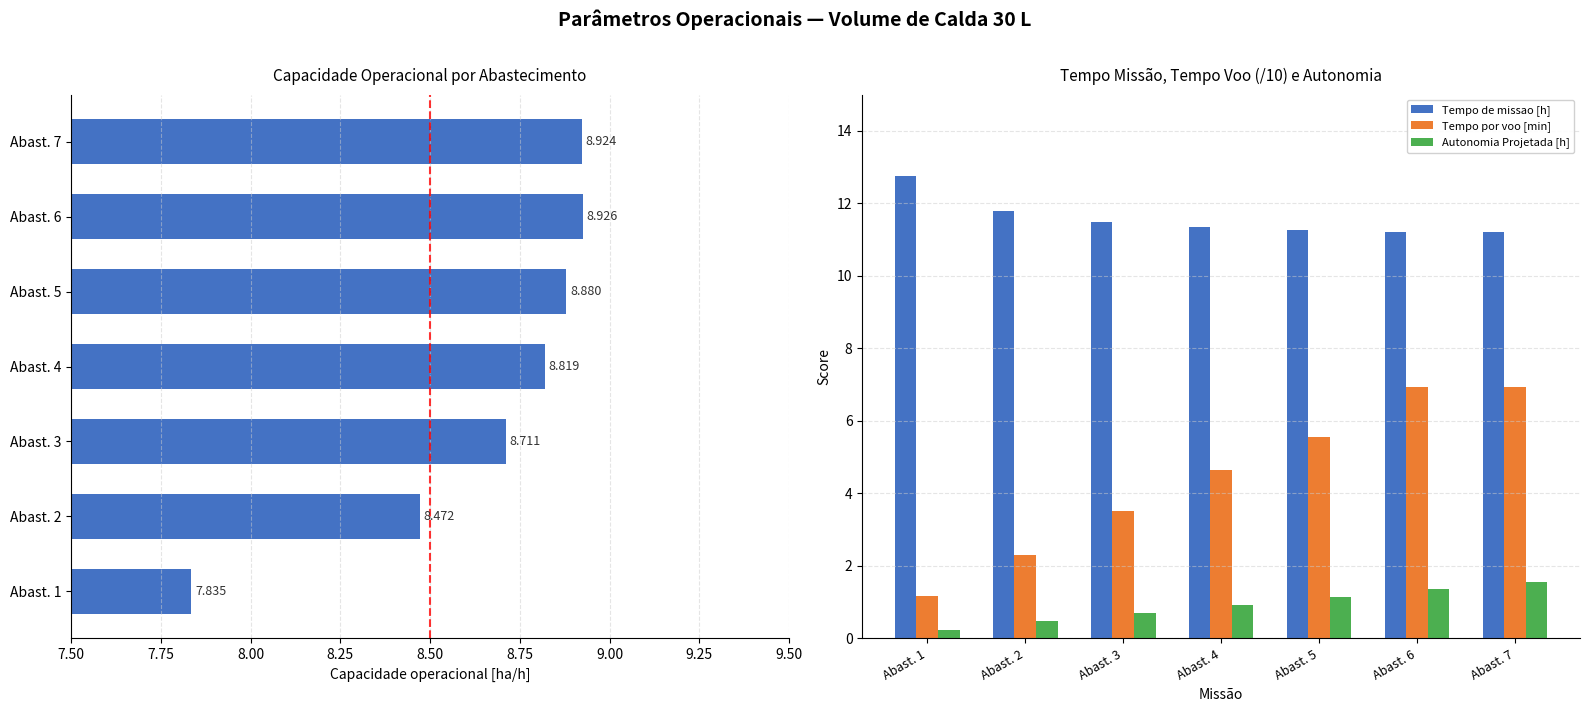

List the series in order of their overall mean, lowest first.

Autonomia Projetada [h], Tempo por voo [min], Capacidade operacional [ha/h], Tempo de missao [h]